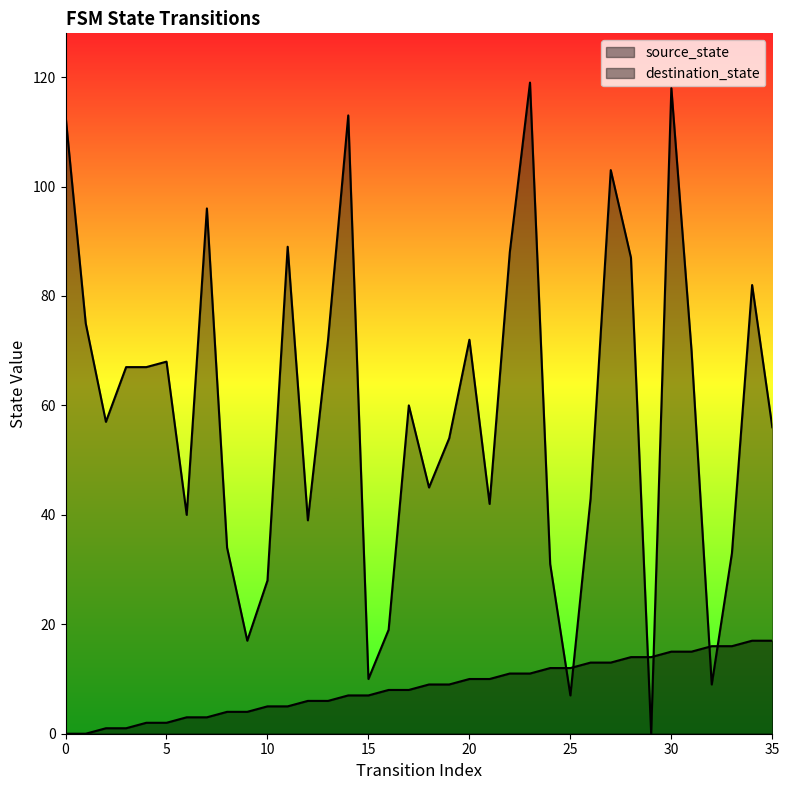

List the labels in order of destination_state value, largest first.

23, 30, 0, 14, 27, 7, 11, 22, 28, 34, 1, 13, 20, 31, 5, 3, 4, 17, 2, 35, 19, 18, 26, 21, 6, 12, 8, 33, 24, 10, 16, 9, 15, 32, 25, 29